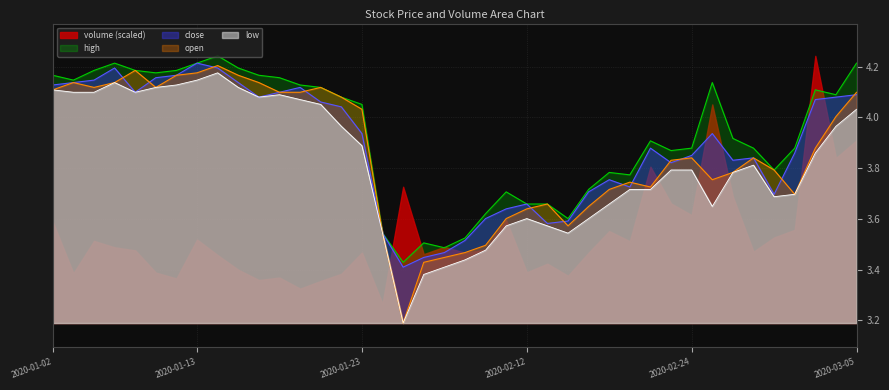

Between 2020-01-21 and 2020-02-28, which series saw the biggest shift?

close